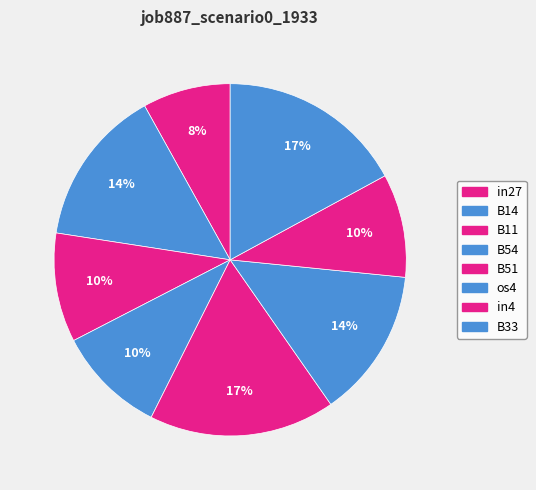

Count the number of slices in the pie.

8